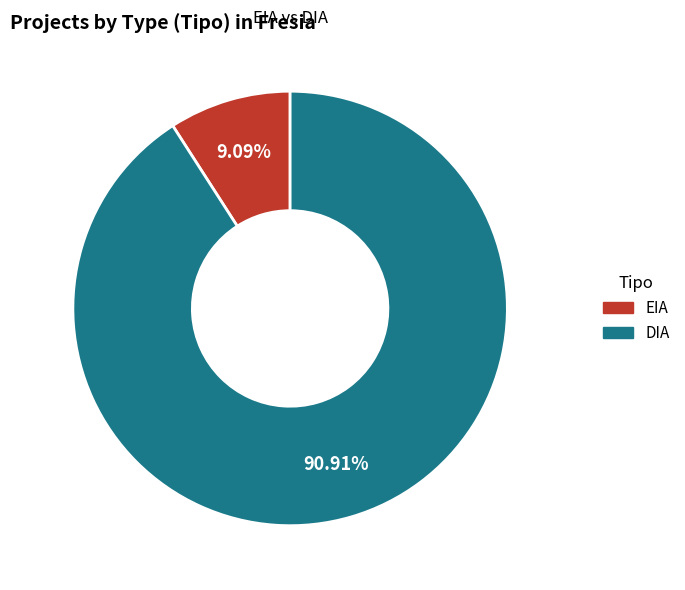

Rank the categories by value from lowest to highest.

EIA, DIA